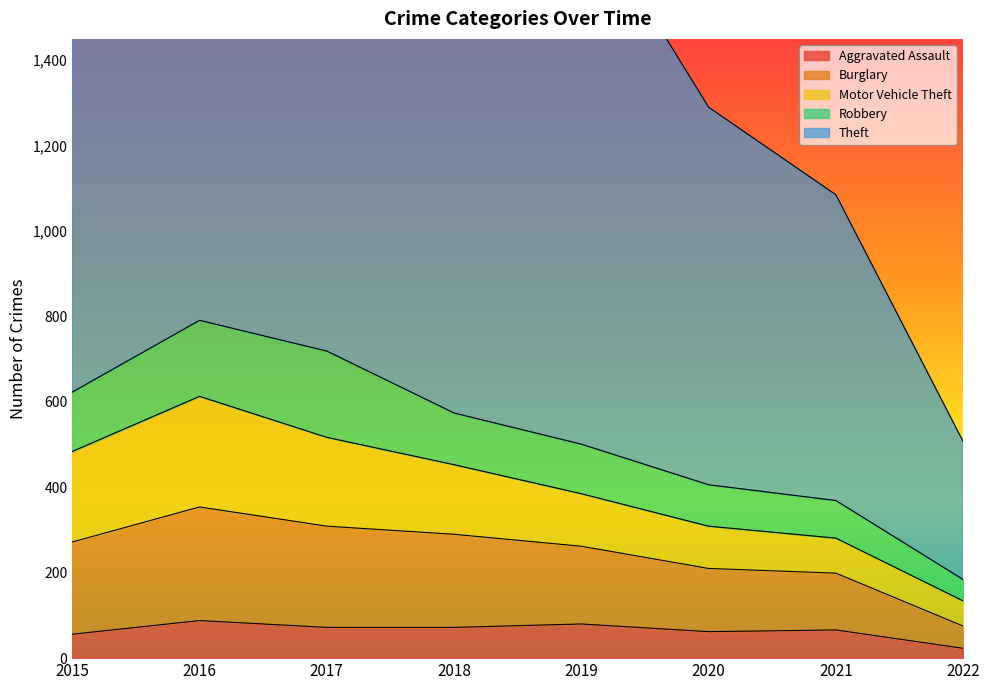

Between 2015 and 2021, which series saw the biggest shift?

Theft